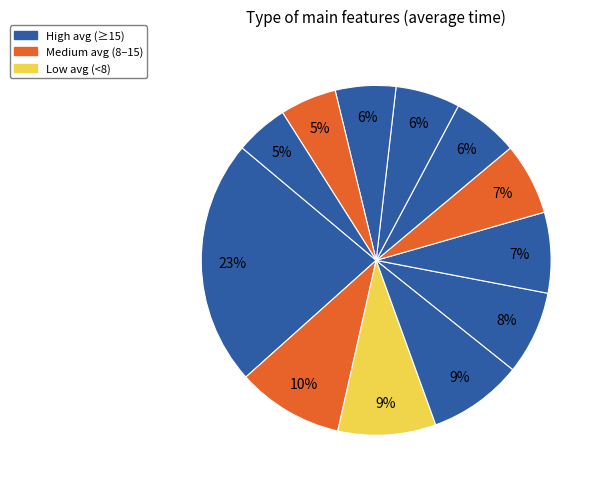

How many slices are in this pie chart?

12